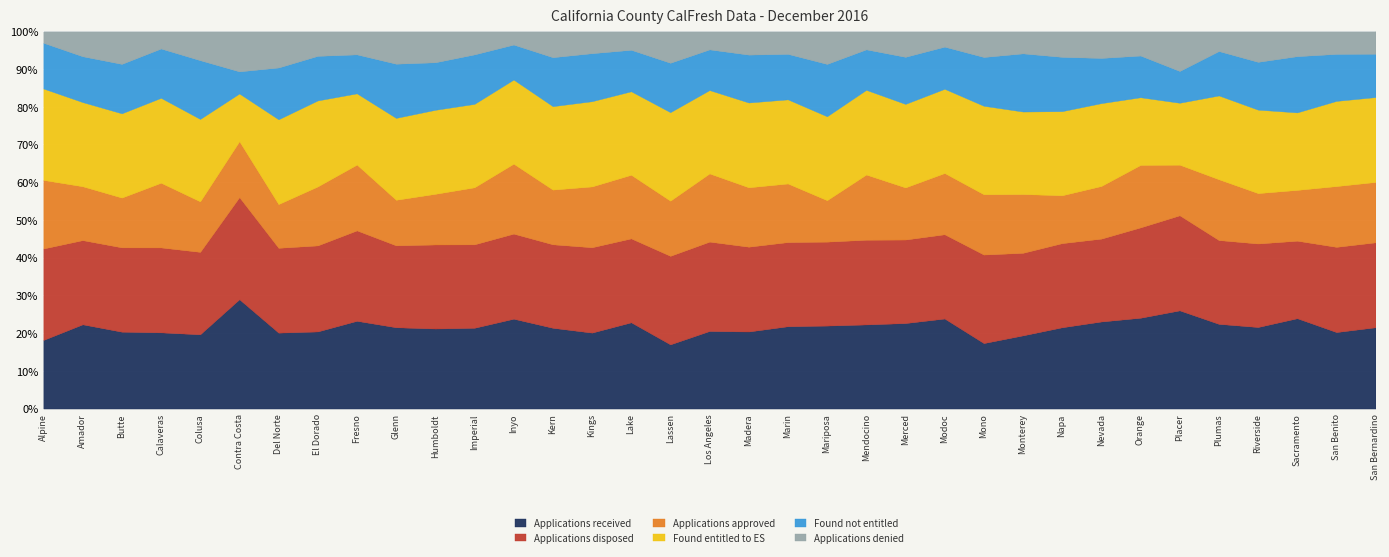

The value of Applications received at Amador is 34.0. True or false?

False